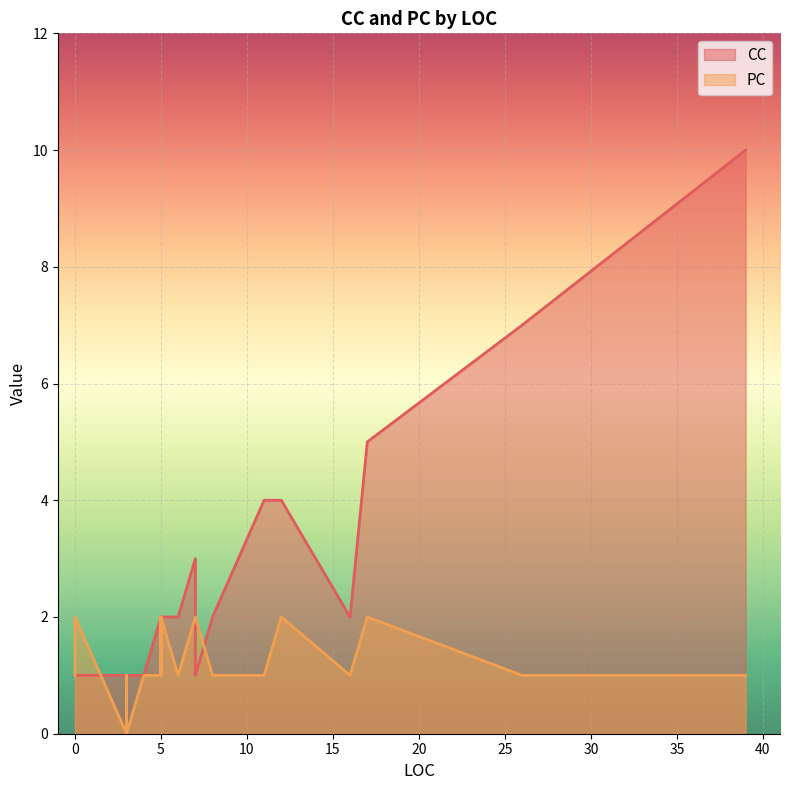

What are all the series names shown in the legend?

CC, PC